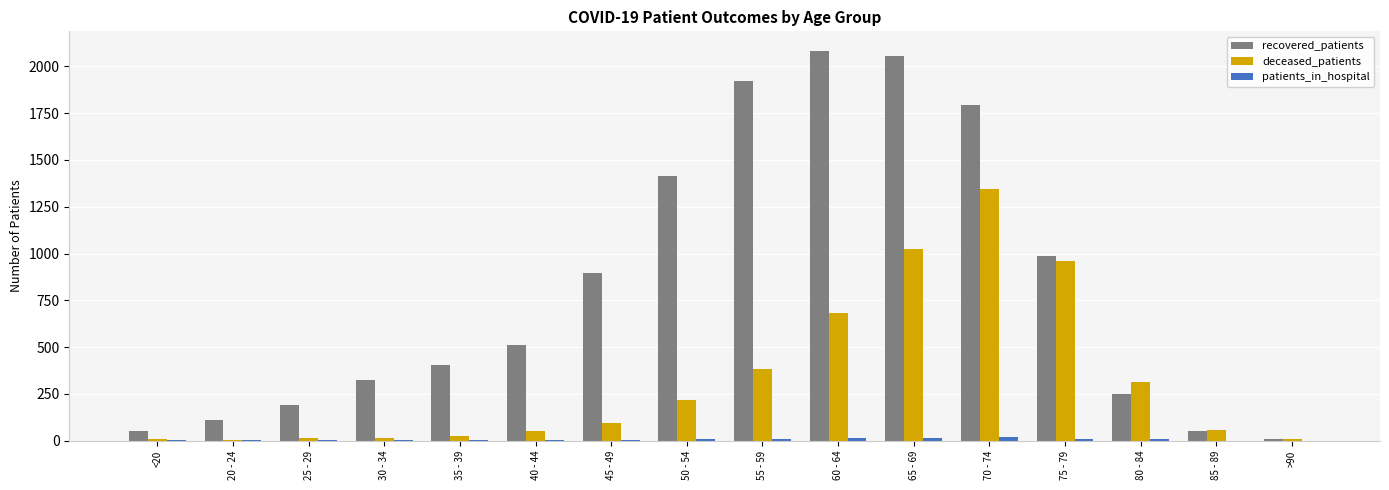

What is the approximate value of deceased_patients at 30 - 34?

14